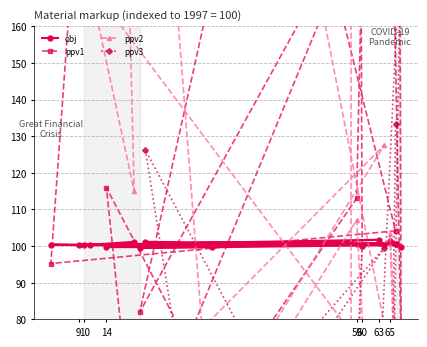

True or false: ppv3 has more than 2 points higher than both neighbors.

True